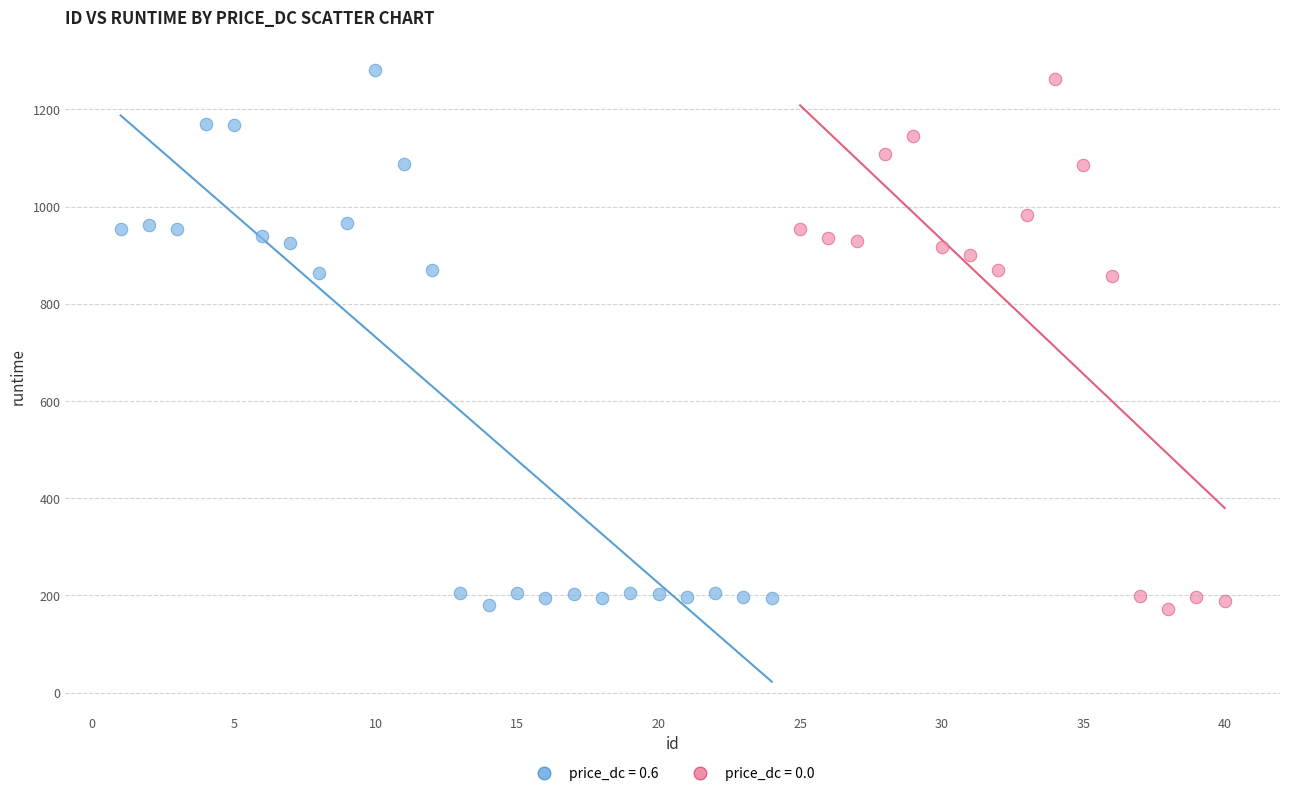

Which series has the widest spread of Y values?

price_dc = 0.6